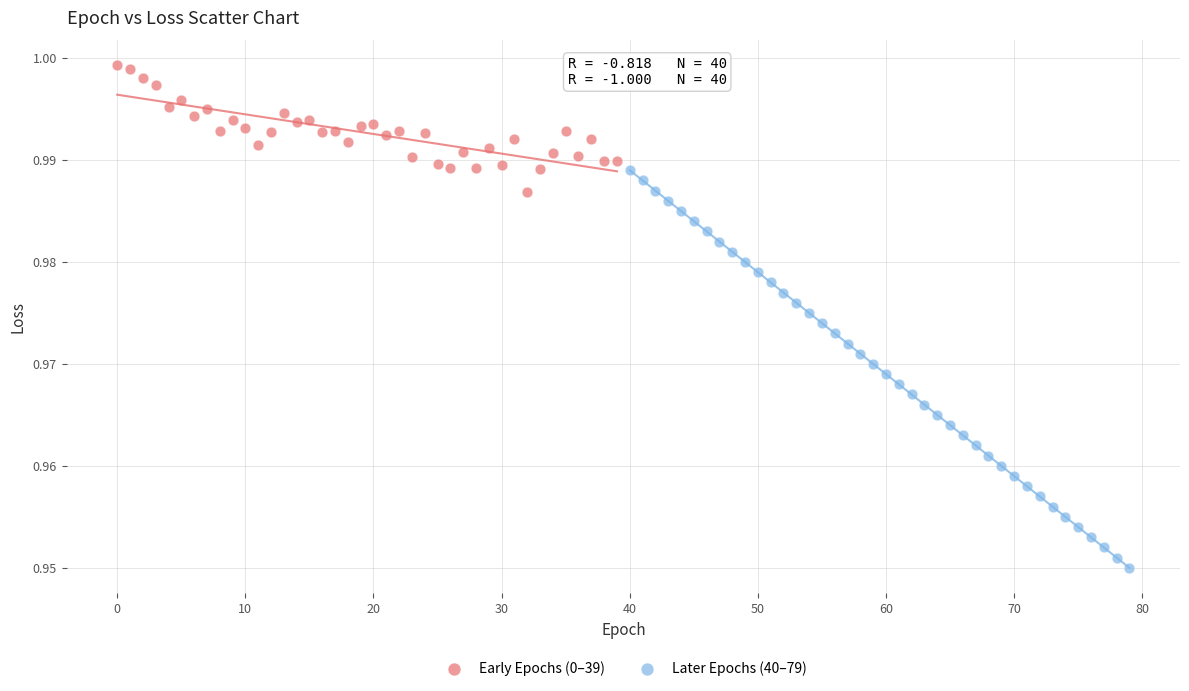

Which series contains the lowest Y value?

Later Epochs (40–79)